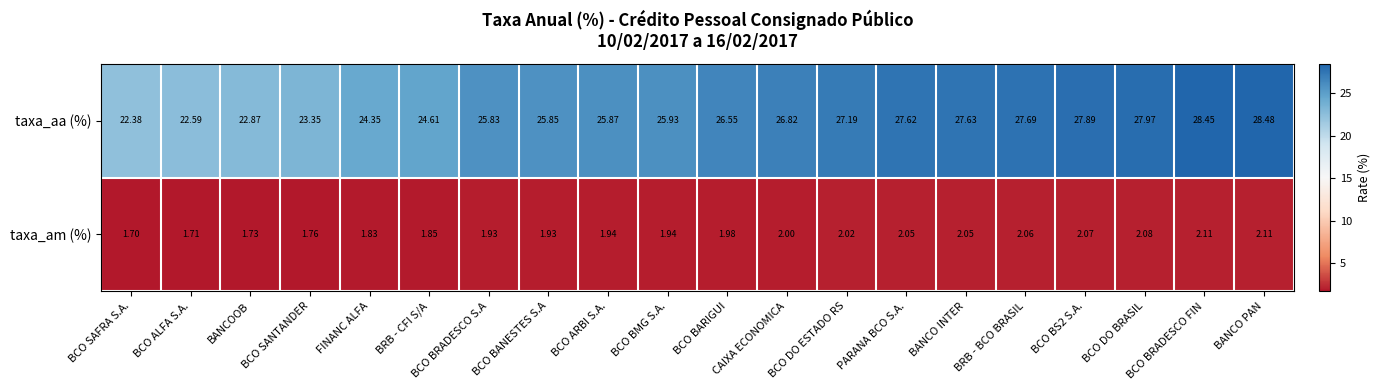

At how many categories does at least one series exceed 23?

17